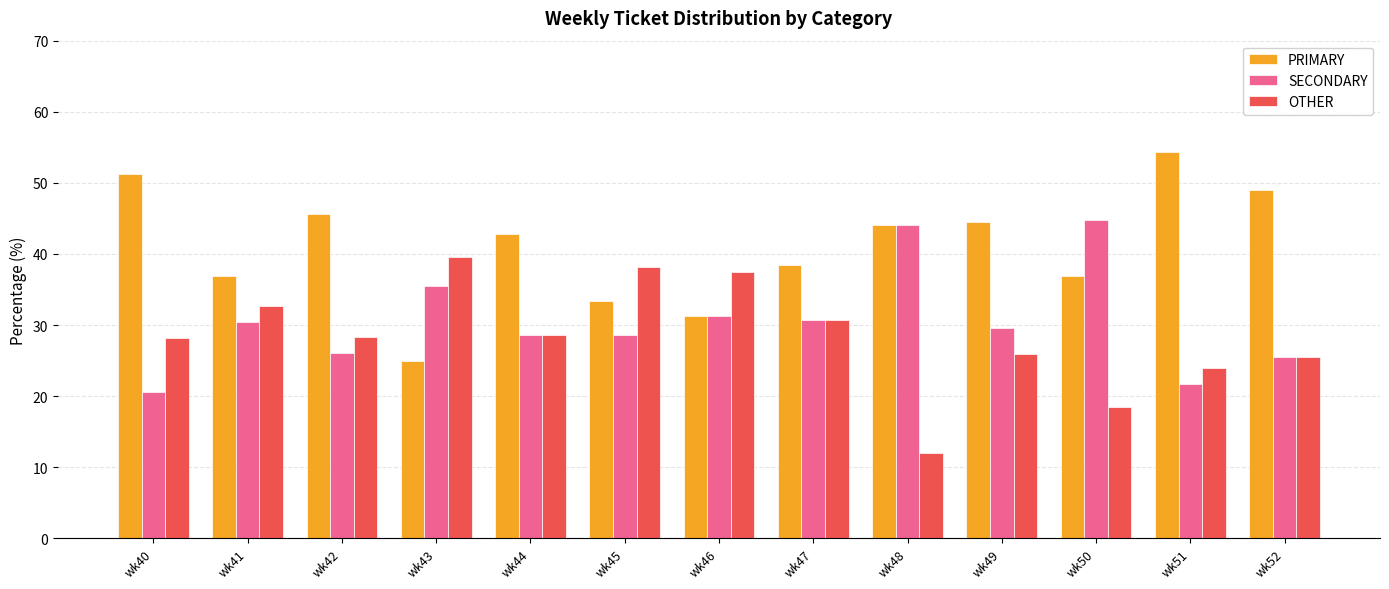

List the series in order of their overall mean, highest first.

PRIMARY, SECONDARY, OTHER